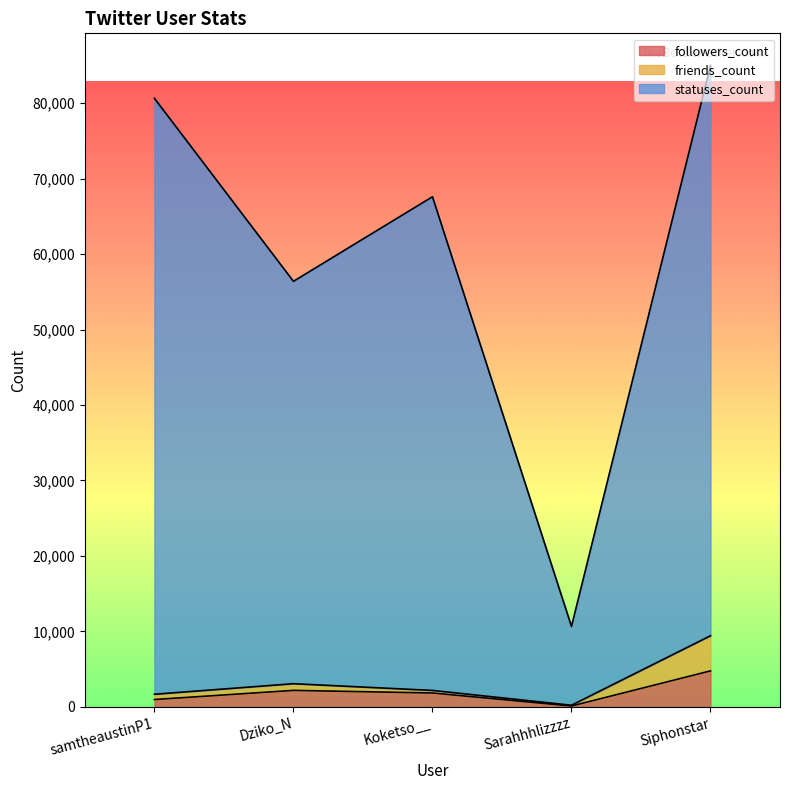

Which label corresponds to the largest value in the chart?

Siphonstar